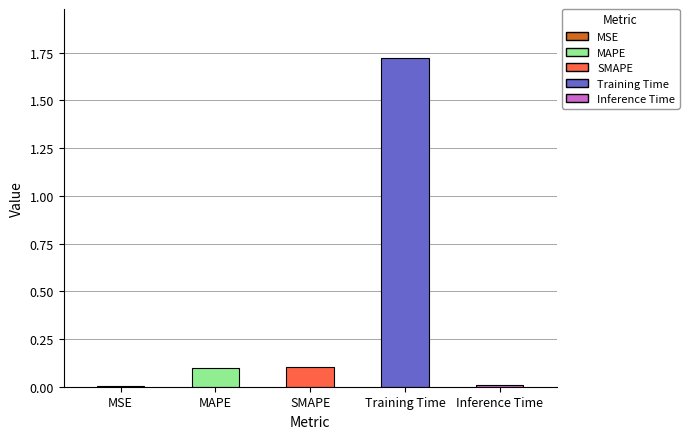

At which category does the chart reach its peak across all series?

Training Time